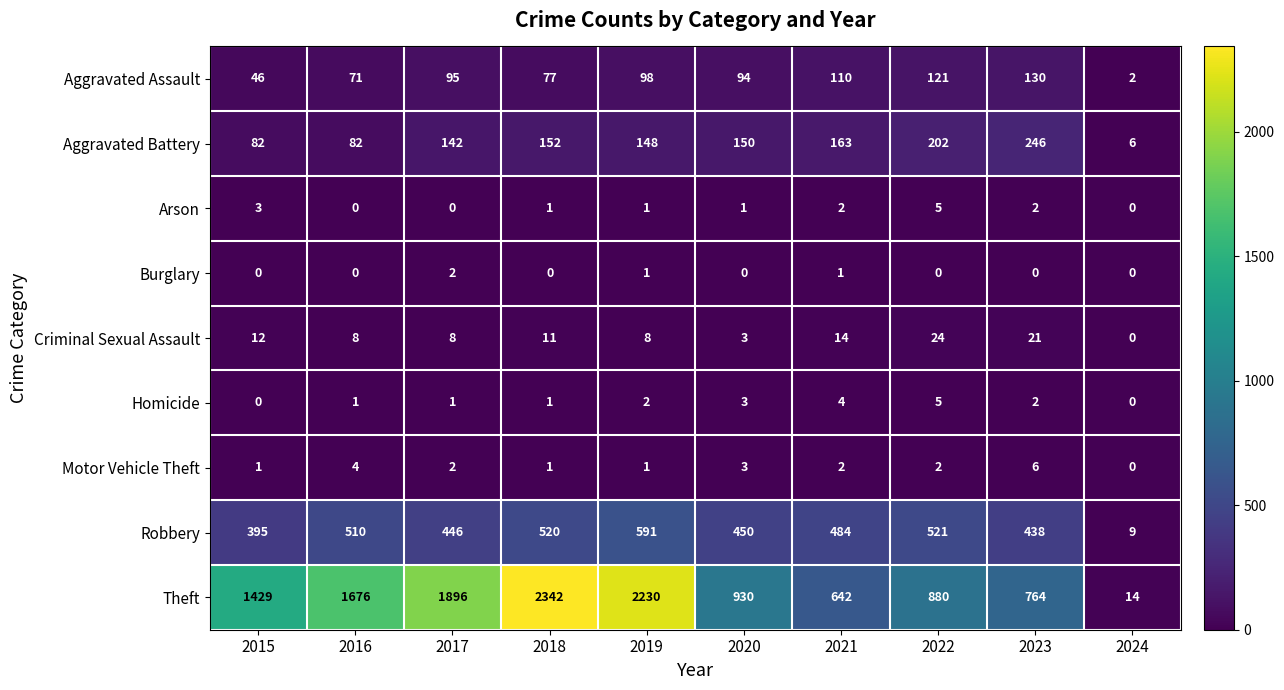

True or false: Robbery has a value of 591 at 2019.

True